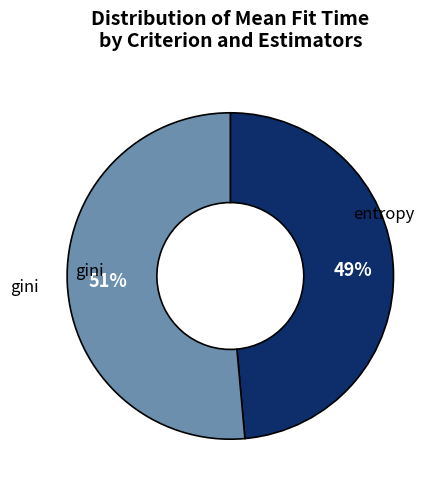

To the nearest percent, what is the average slice percentage?

50%